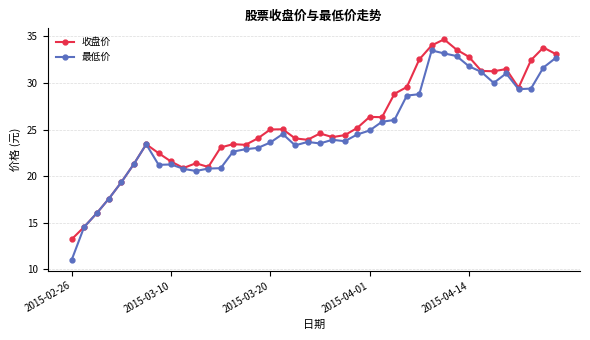

True or false: 最低价 has more than 2 points higher than both neighbors.

True